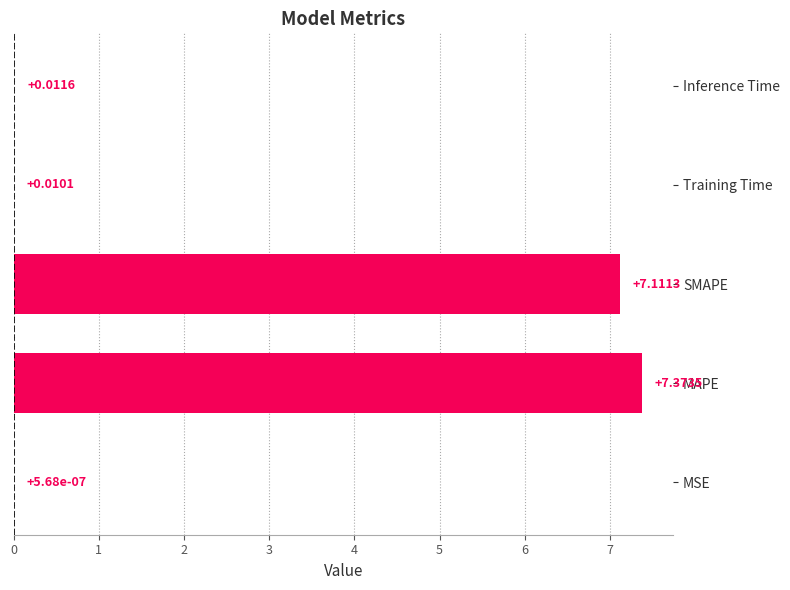

Count the number of data series in this chart.

1